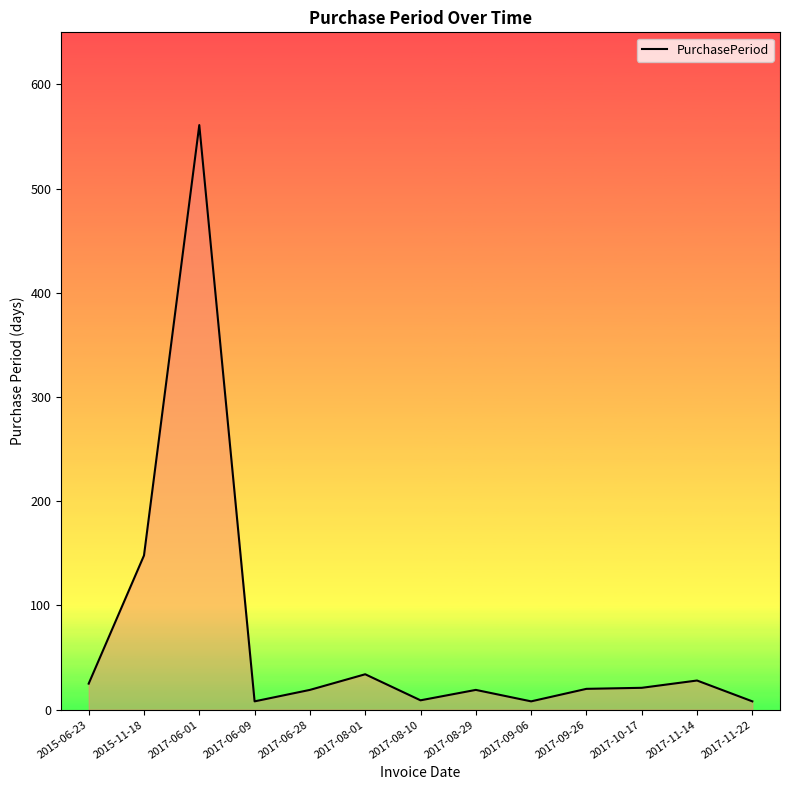

Where is the data nearest to the value 284?

2015-11-18